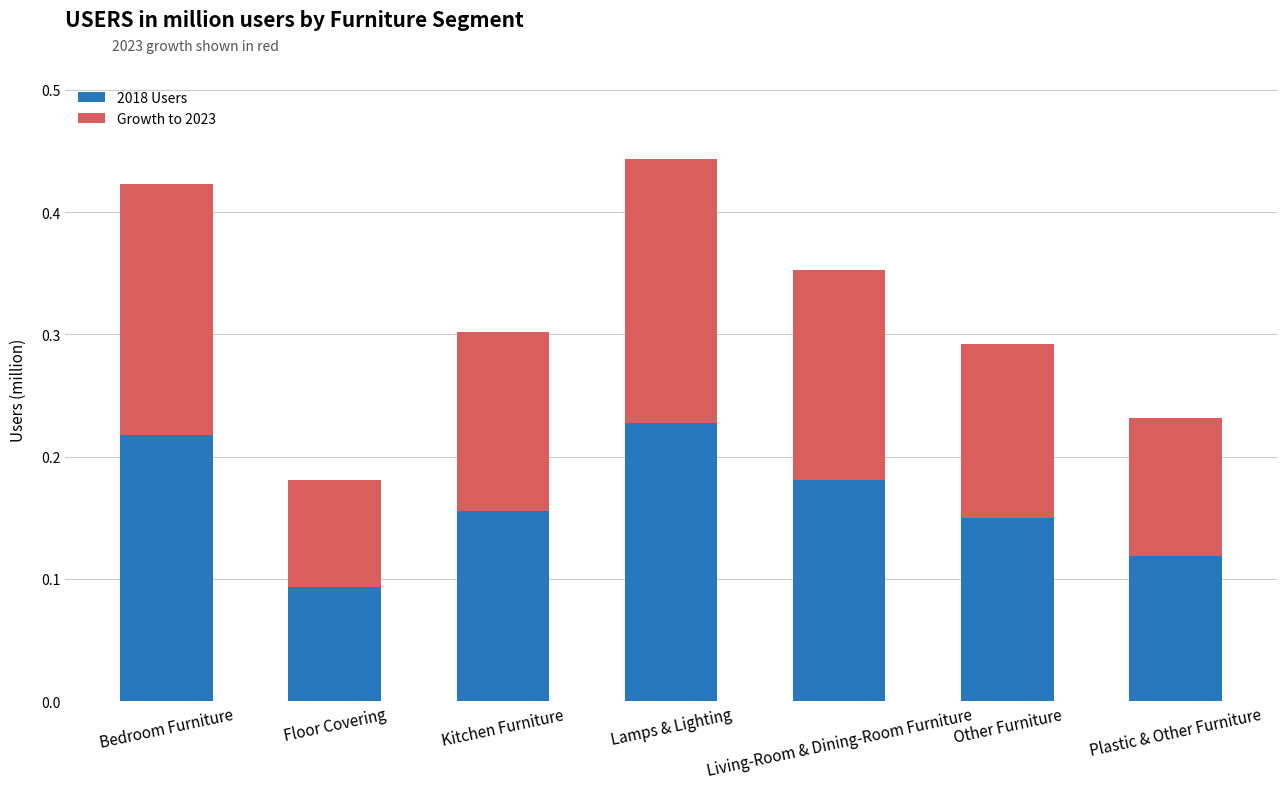

Count the 2018 Users values in the range 0 to 1.

7